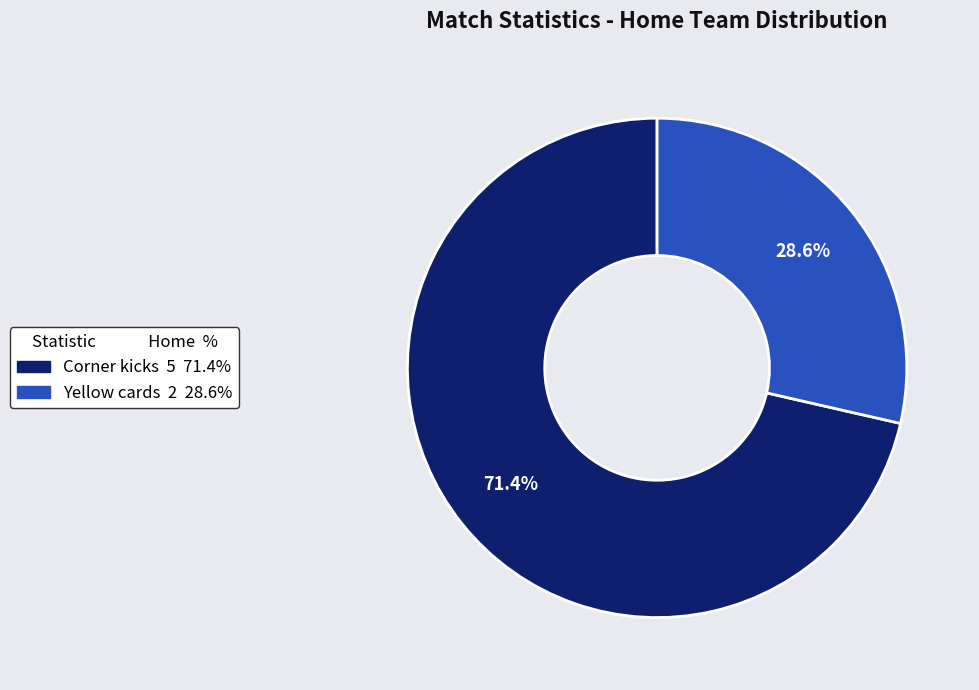

What portion of the pie excludes Yellow cards?

71.4%